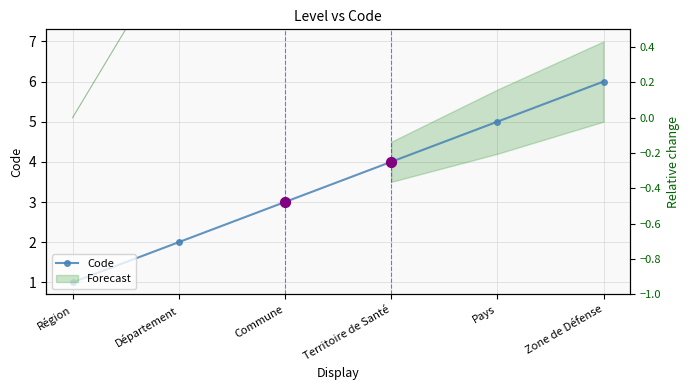

Is the value of Relative change at Région greater than the value of Code at Pays?

No